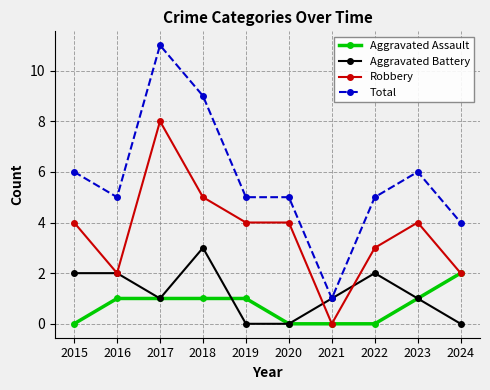

Does the chart have visible grid lines?

Yes